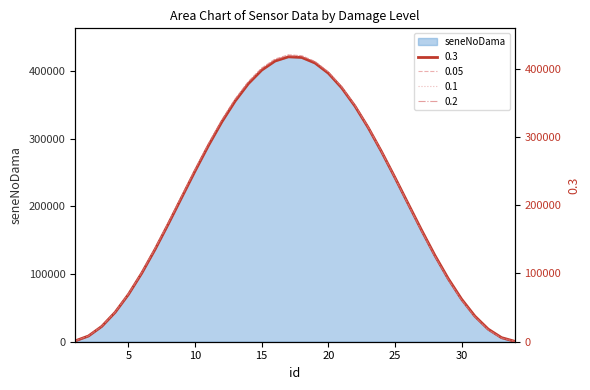

Which series has the largest total across all categories?

seneNoDama